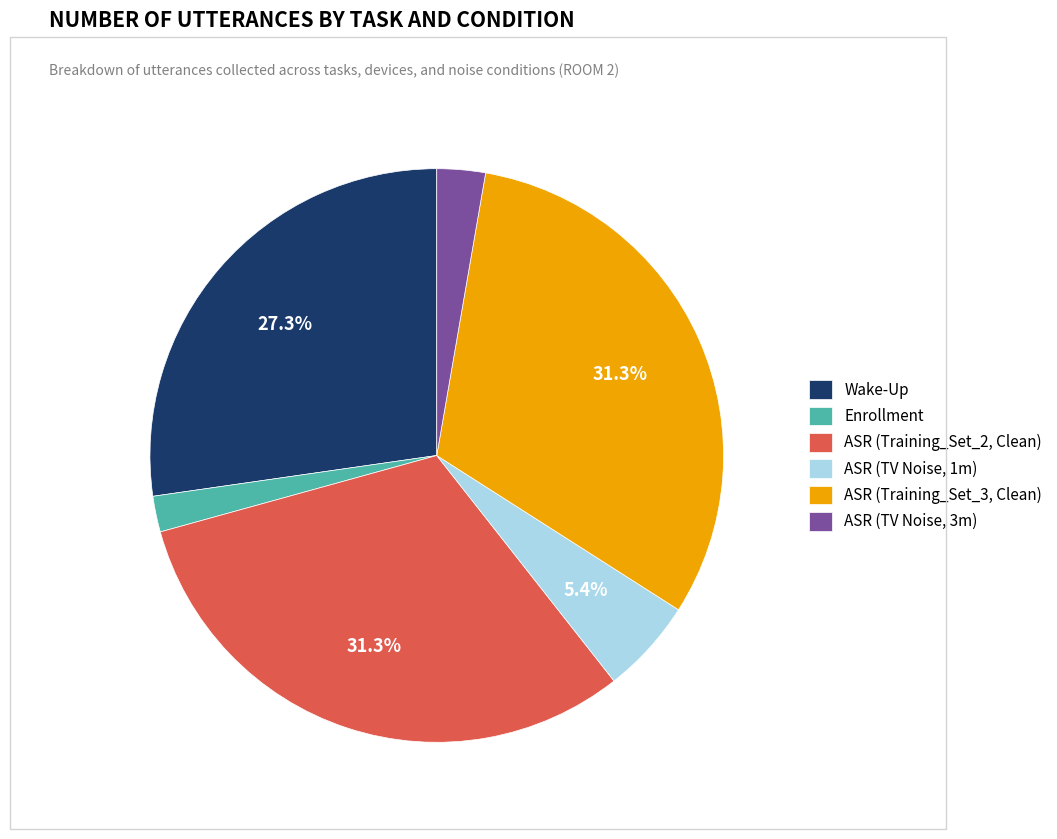

Does Wake-Up account for over 50% of the chart?

No